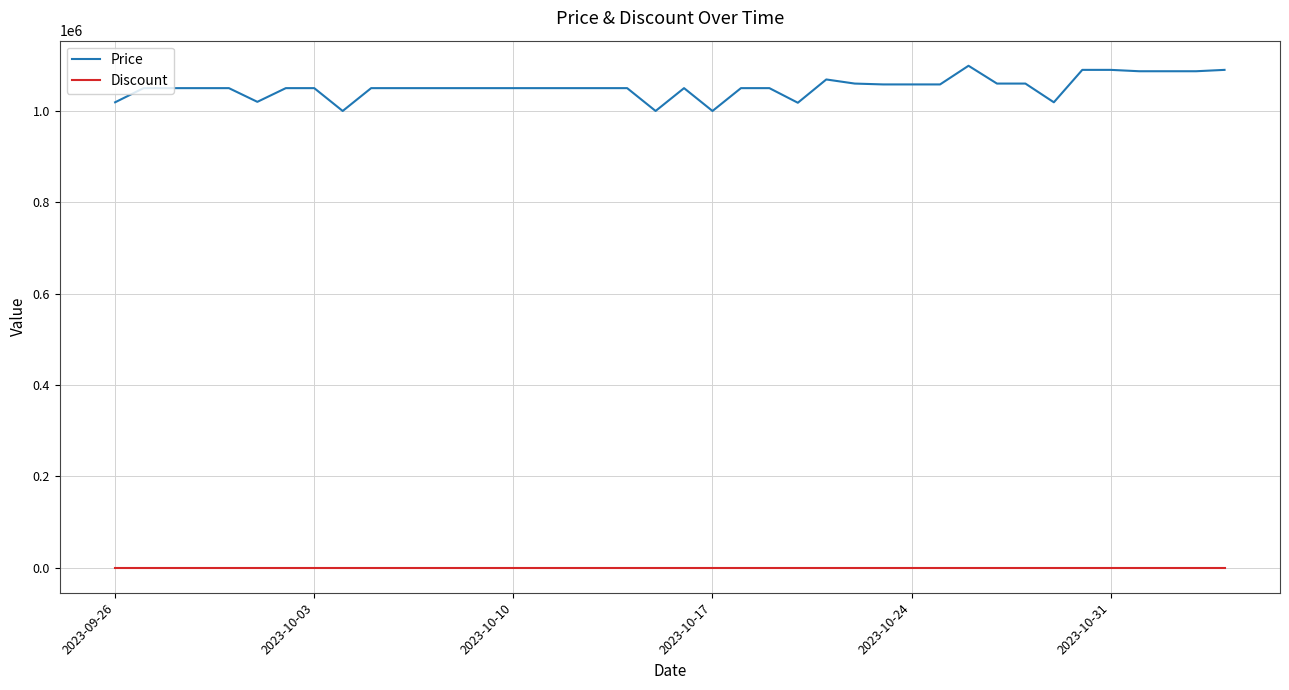

True or false: Price and Discount cross at least once.

False